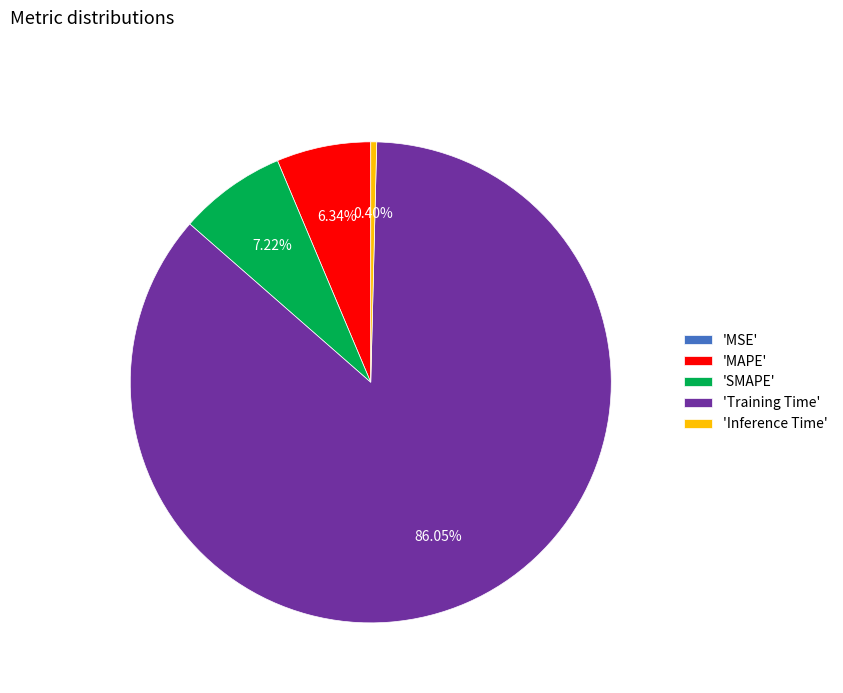

Which category accounts for the majority?

'Training Time'